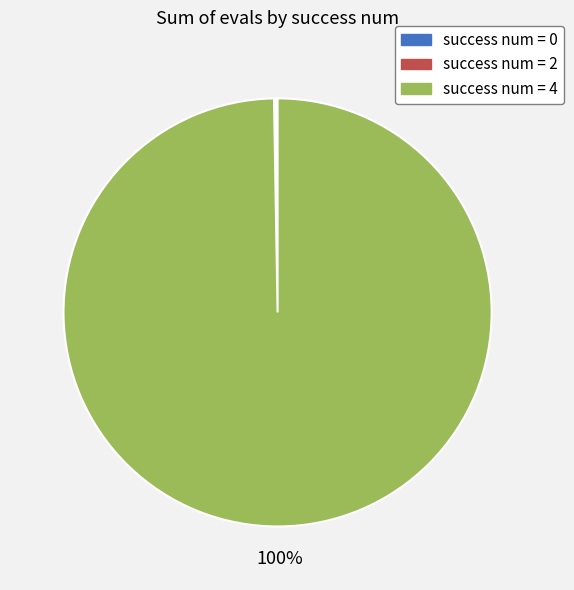

To the nearest percent, what portion does success num = 4 represent?

100%